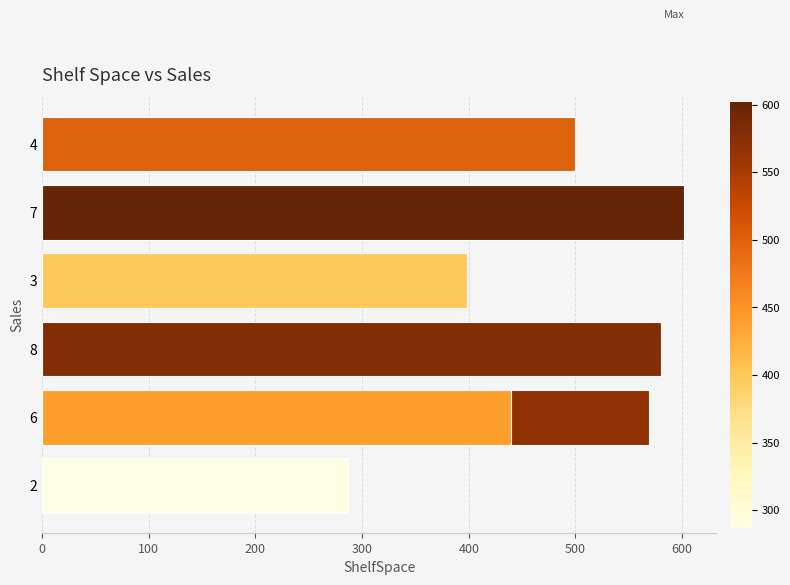

How many data points are above 500?

3